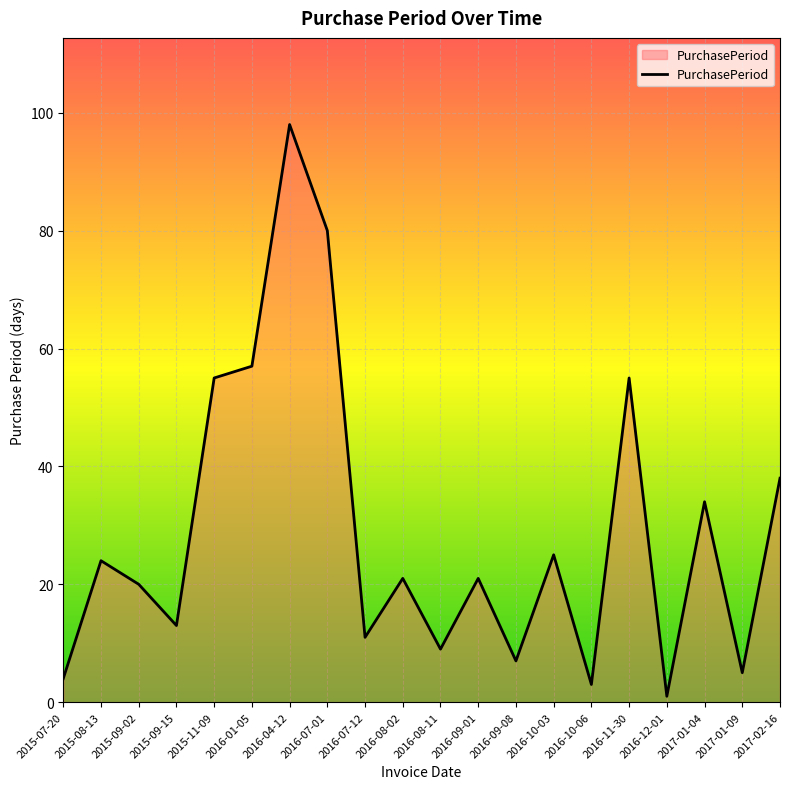

Count the number of categories in the chart.

20